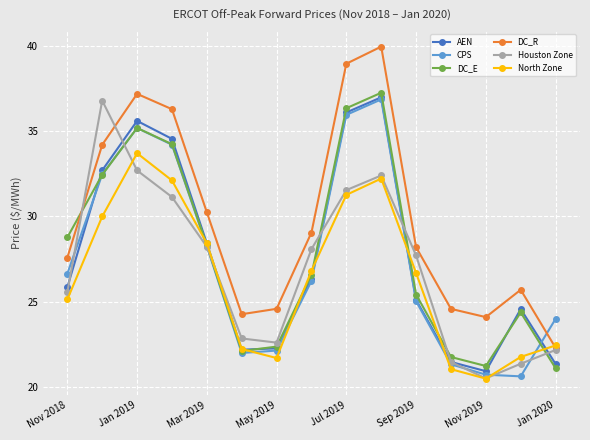

Which series has the largest total across all categories?

DC_R